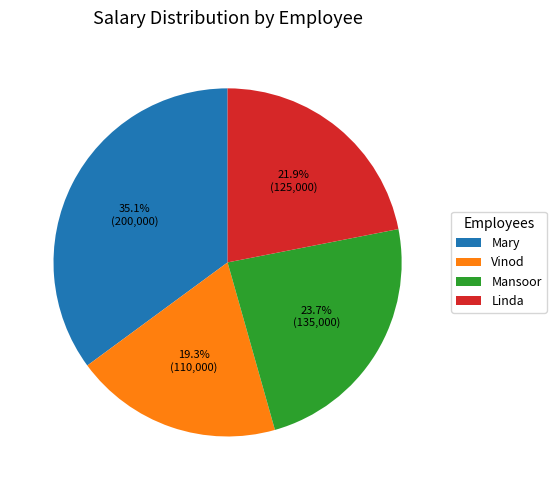

Which slice is the largest?

Mary